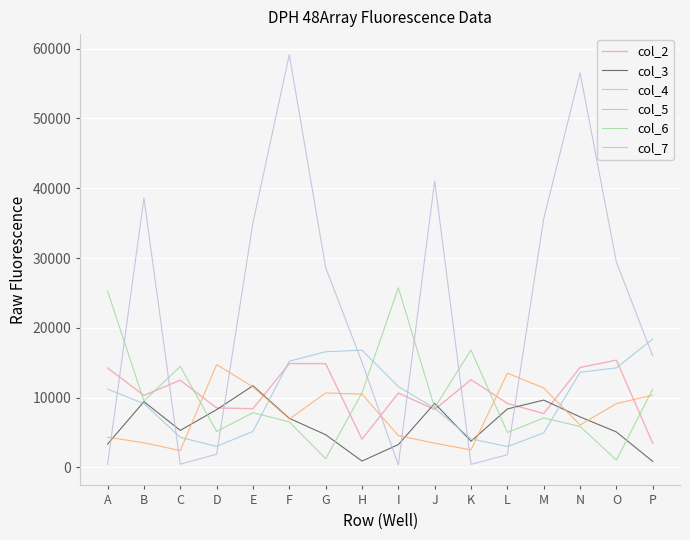

At which category is the sum across all series the highest?

F